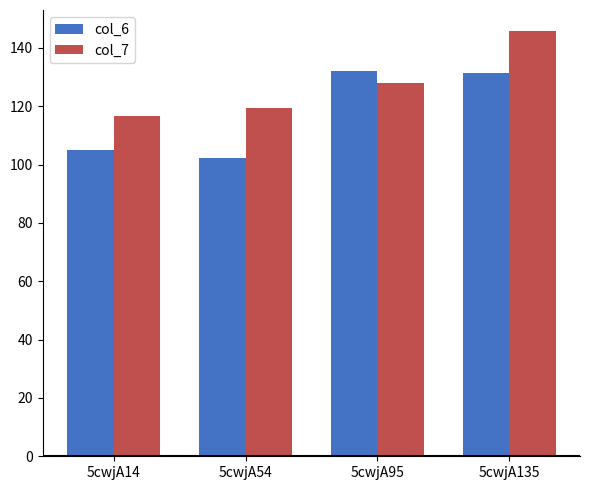

What is the total value across all series at 5cwjA95?

260.0